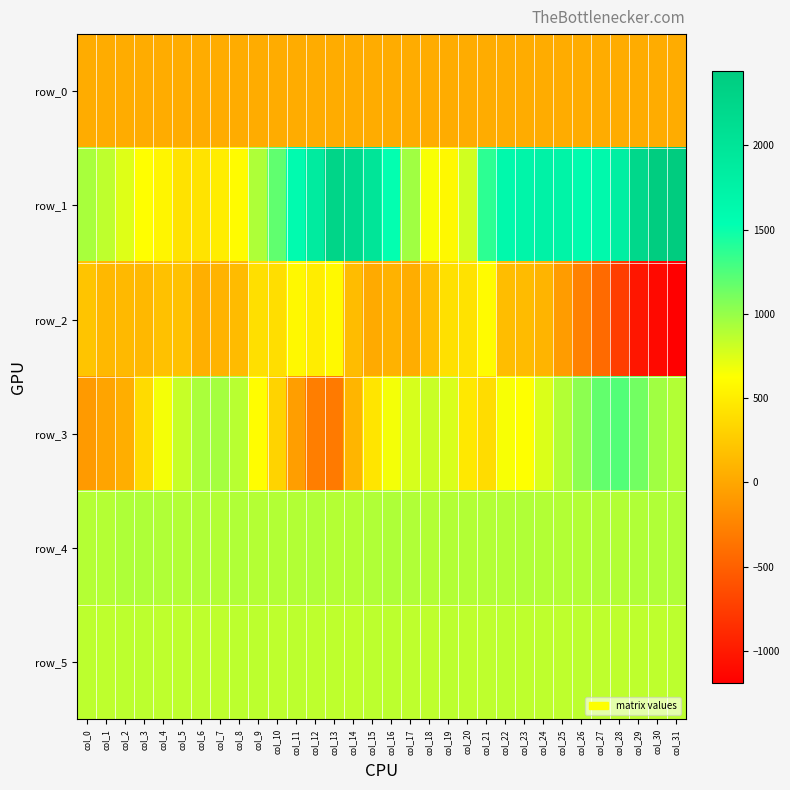

Rank the series at col_7 from highest to lowest value.

row_3, row_4, row_5, row_1, row_2, row_0